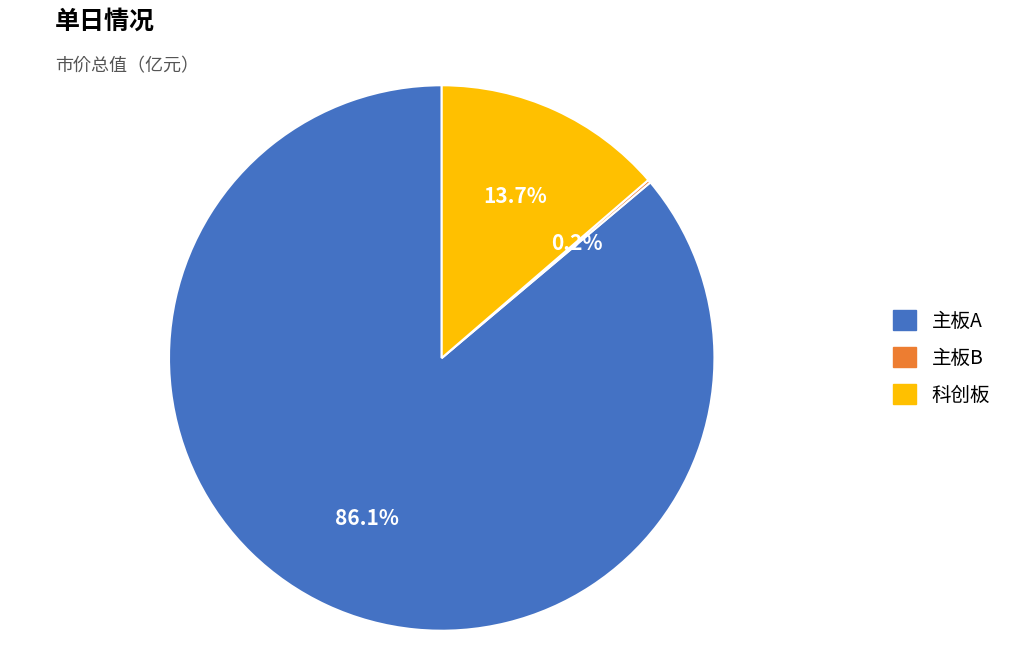

Between 科创板 and 主板A, which is larger?

主板A